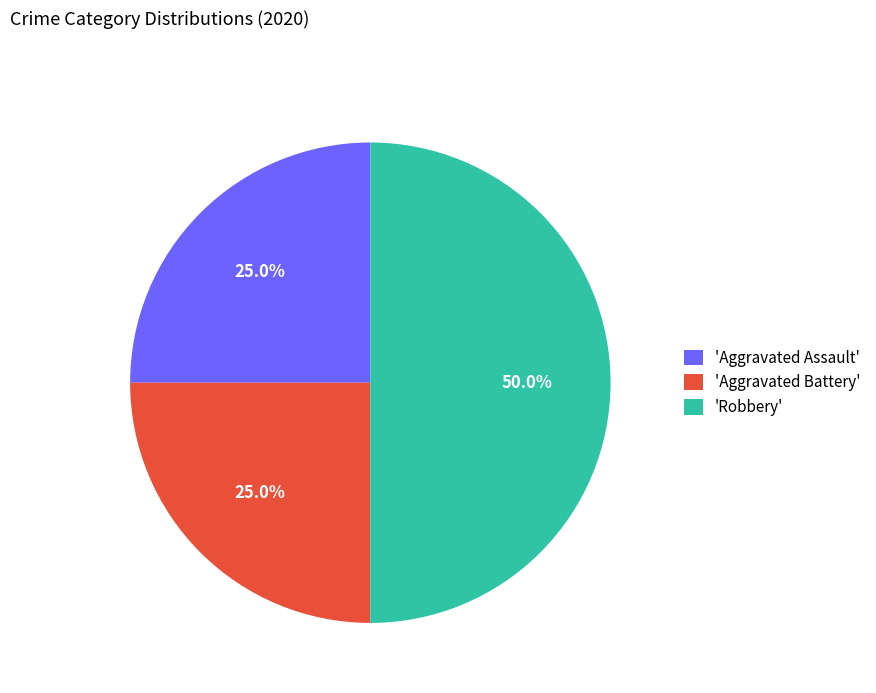

Combined, do 'Robbery' and 'Aggravated Assault' account for over 50%?

Yes